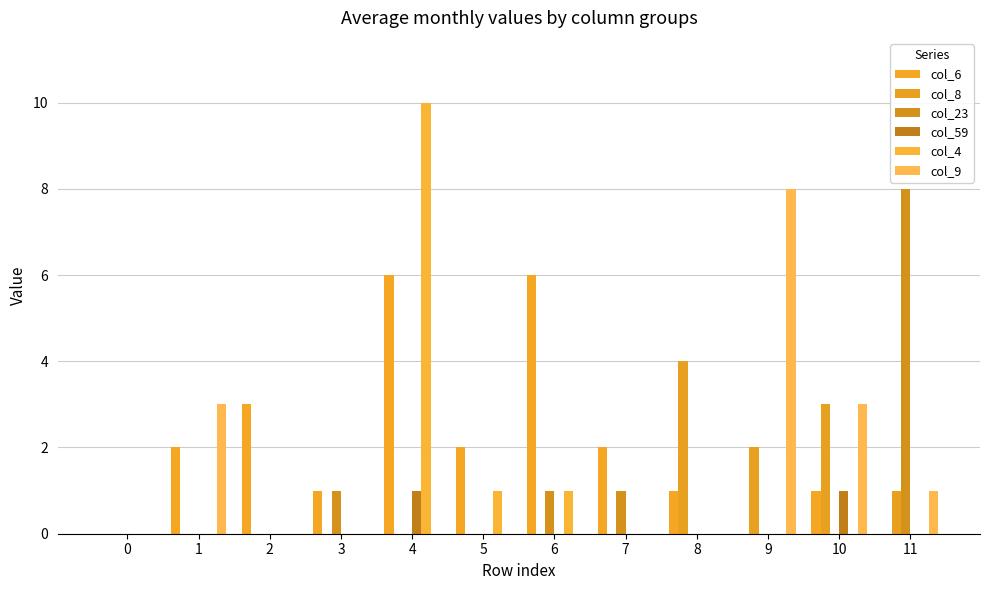

At how many categories does at least one series exceed 9?

1